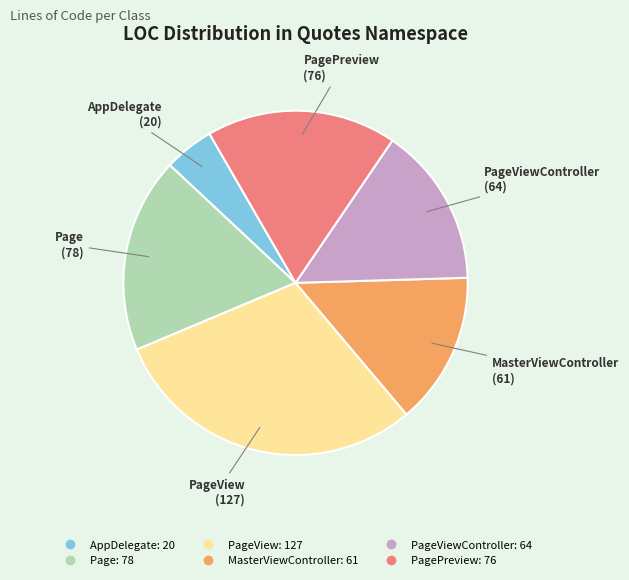

Is there any slice that represents more than half of the pie?

No